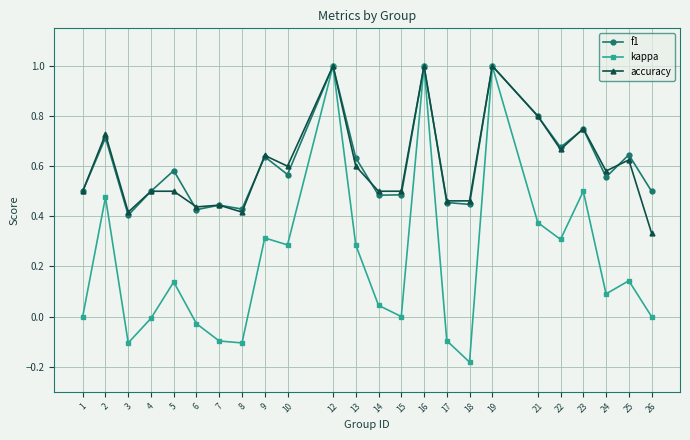

Does the chart display data point markers on the line(s)?

Yes